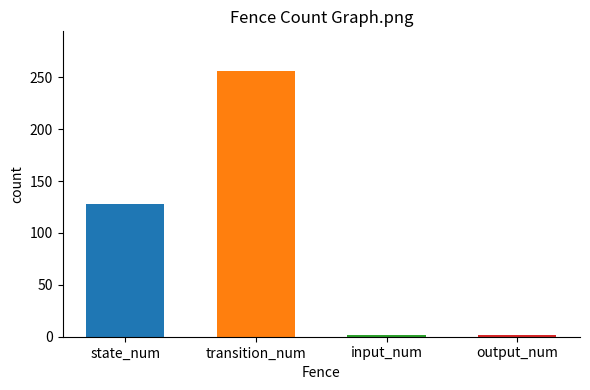

Does the chart contain any negative values?

No